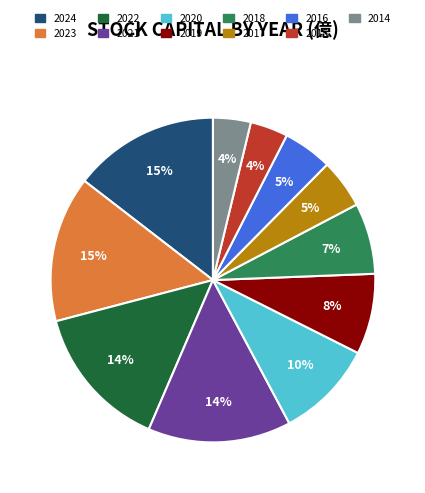

Between 2017 and 2023, which is larger?

2023